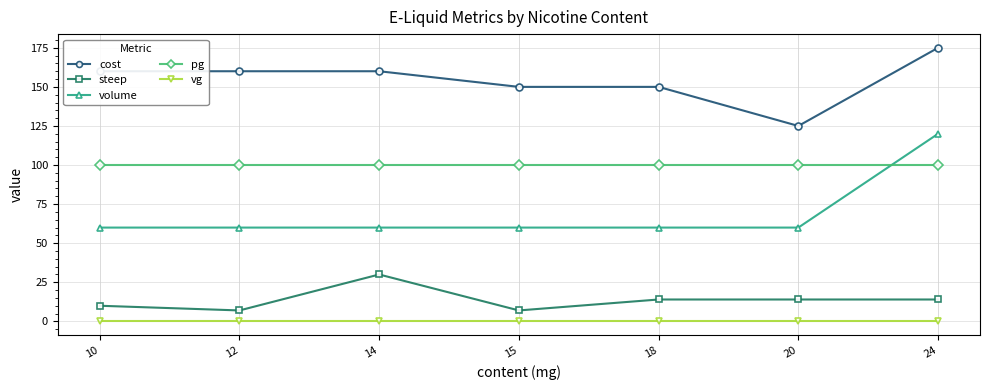

What is the value of the cost point at the 5th from the left?

150